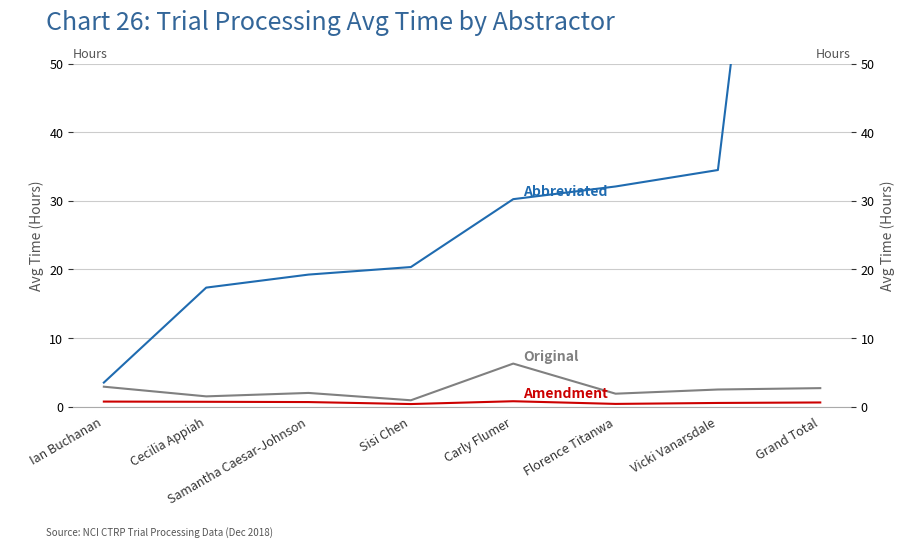

Which series has the largest range (max minus min)?

Abbreviated